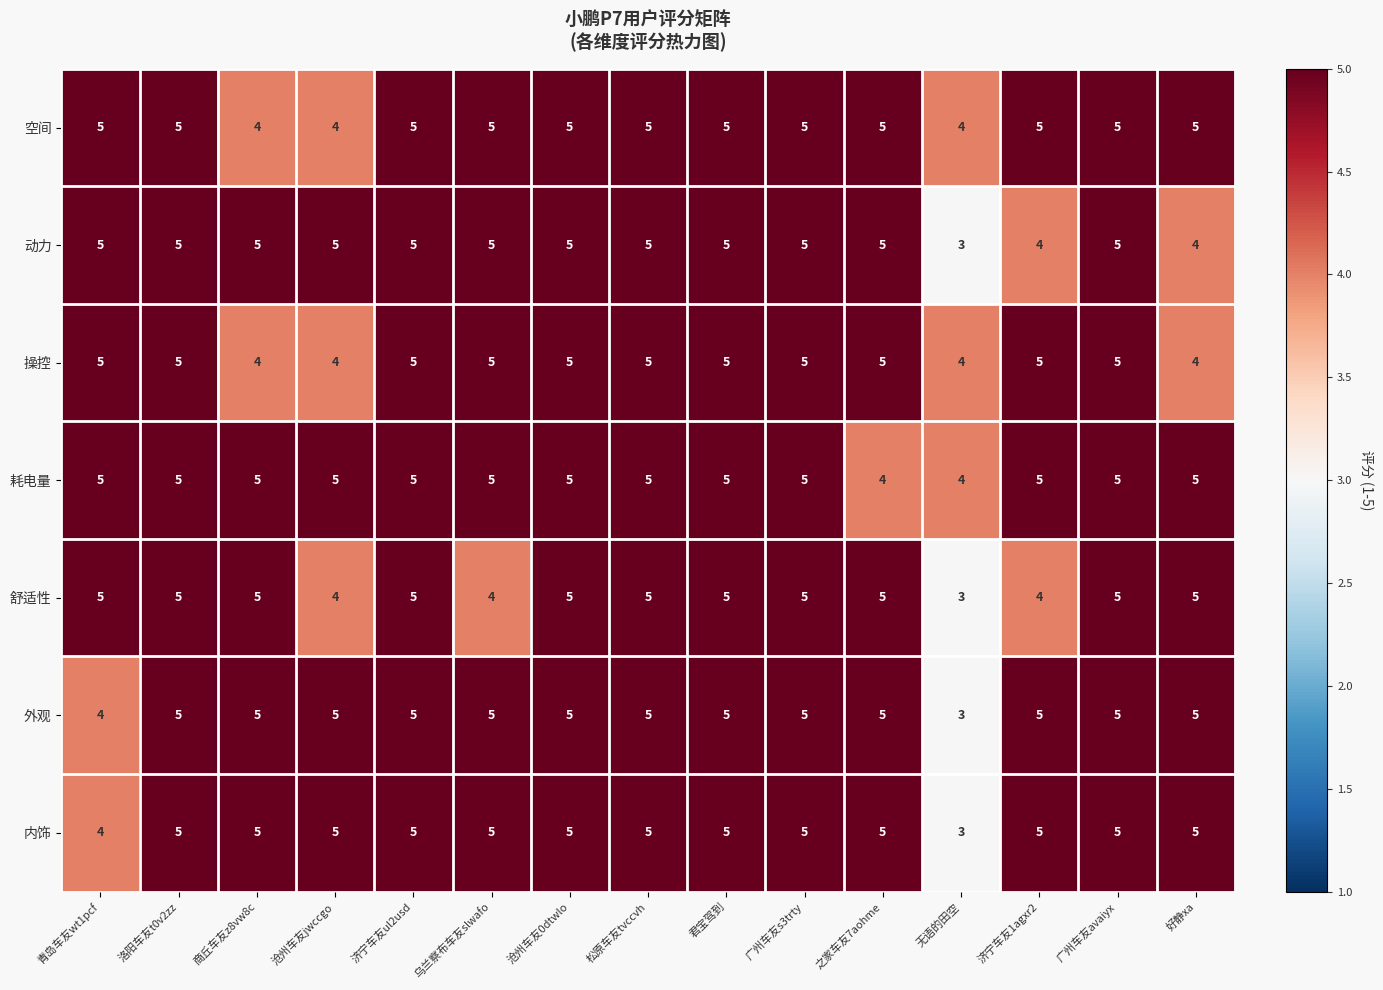

Read the 空间 value at 商丘车友z8vw8c.

4